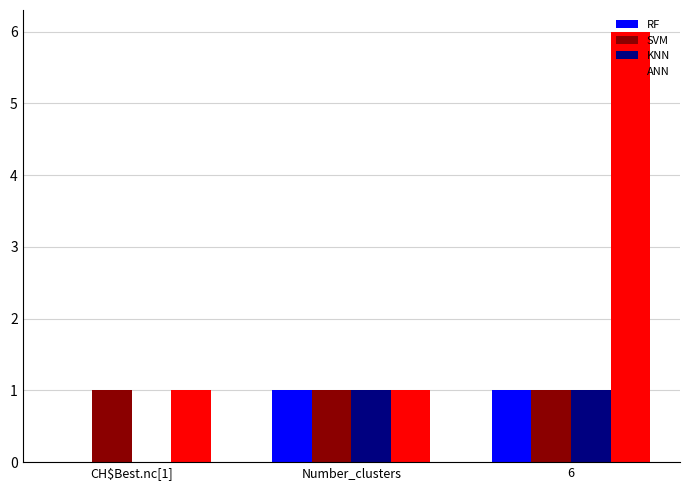

At which category is the sum across all series the highest?

6